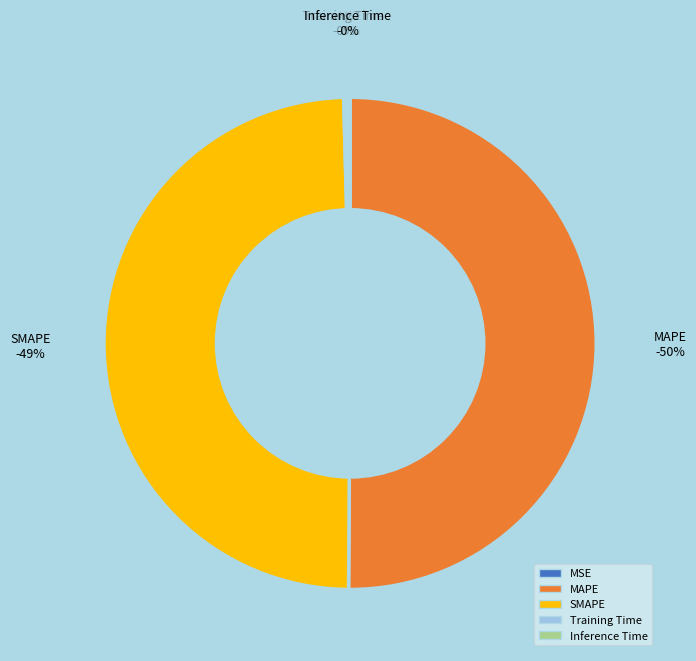

The MSE slice represents 0% of the pie. True or false?

True